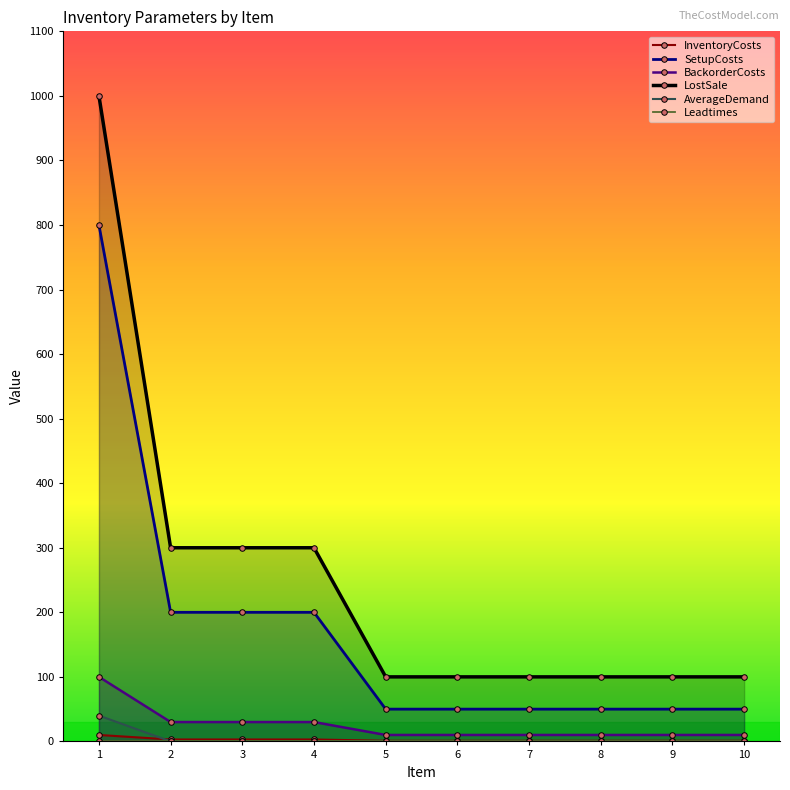

What is the greatest value displayed?

1000